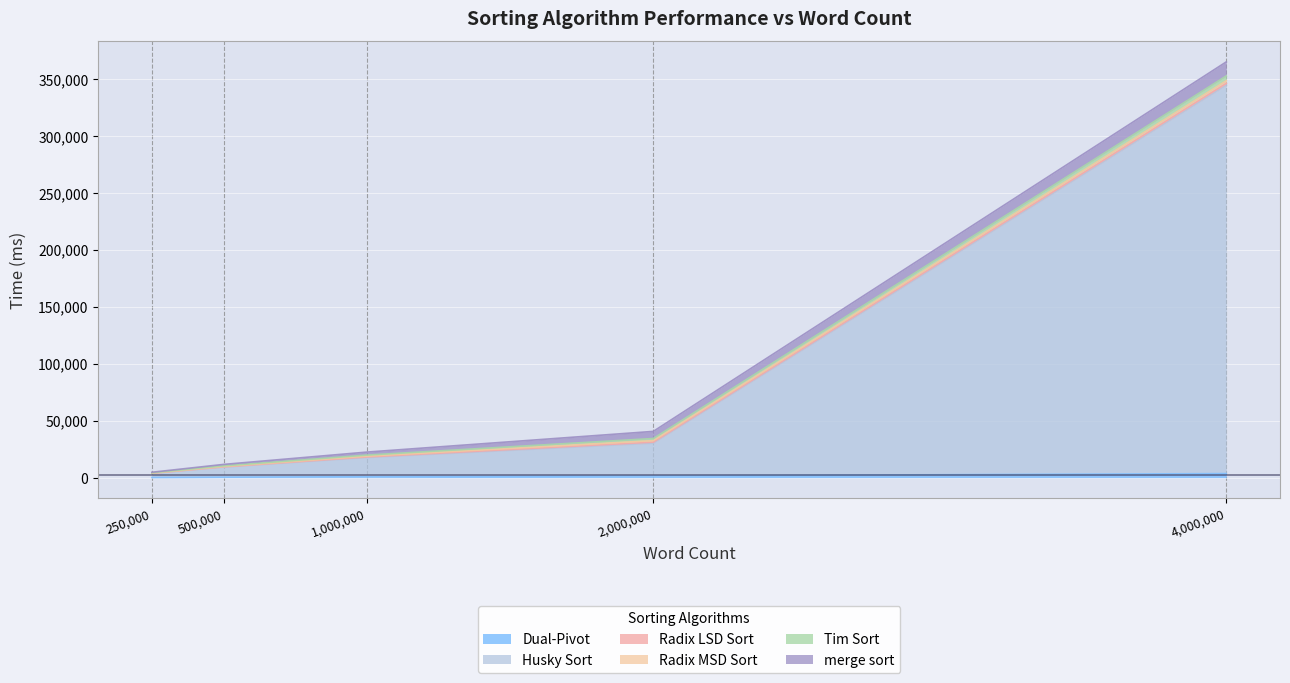

How many data points in Radix LSD Sort are less than 512?

2